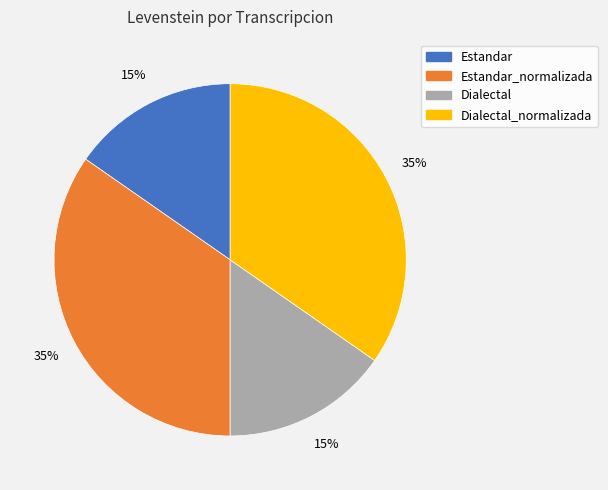

Do Estandar_normalizada and Dialectal_normalizada together represent more than half of the pie?

Yes